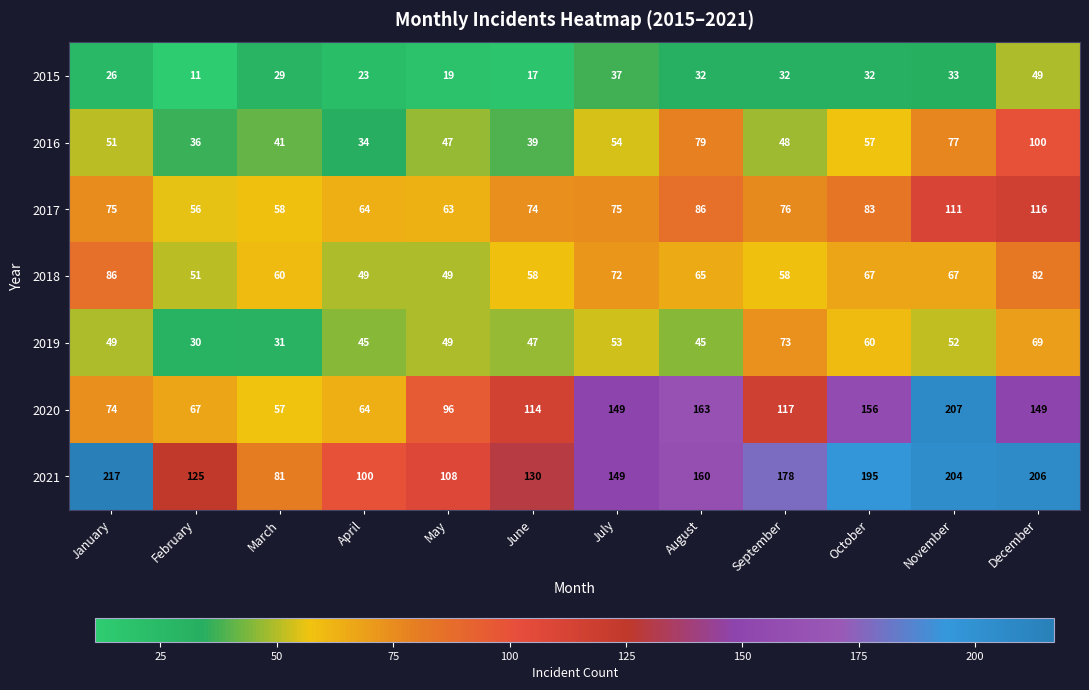

Rank the categories by 2021 value from highest to lowest.

January, December, November, October, September, August, July, June, February, May, April, March